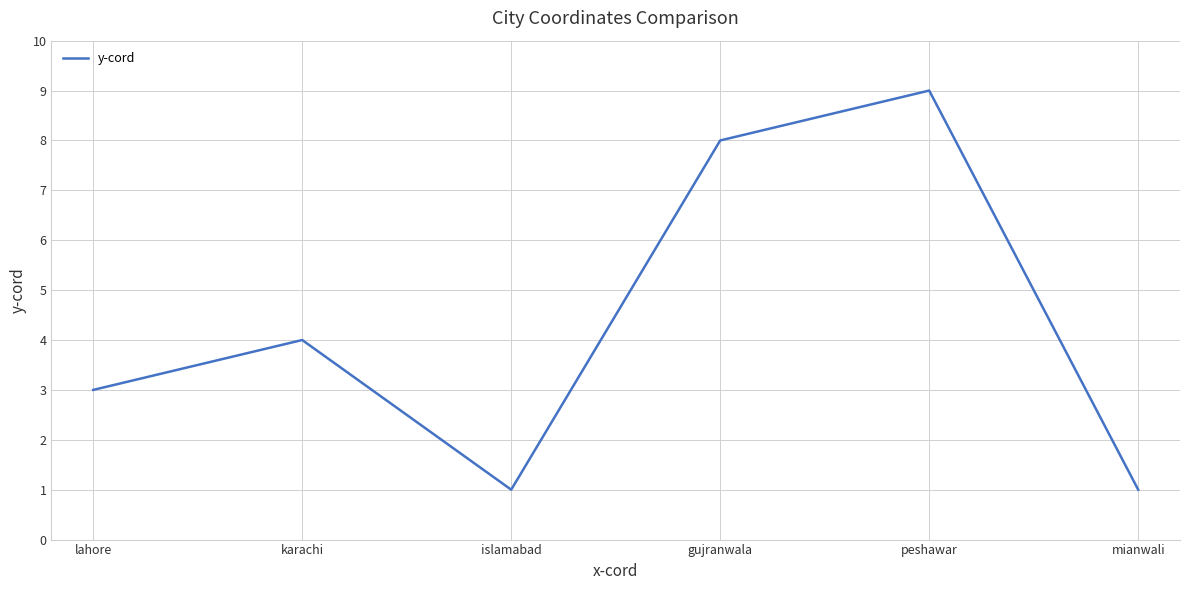

Is it true that the value at mianwali is 0?

False